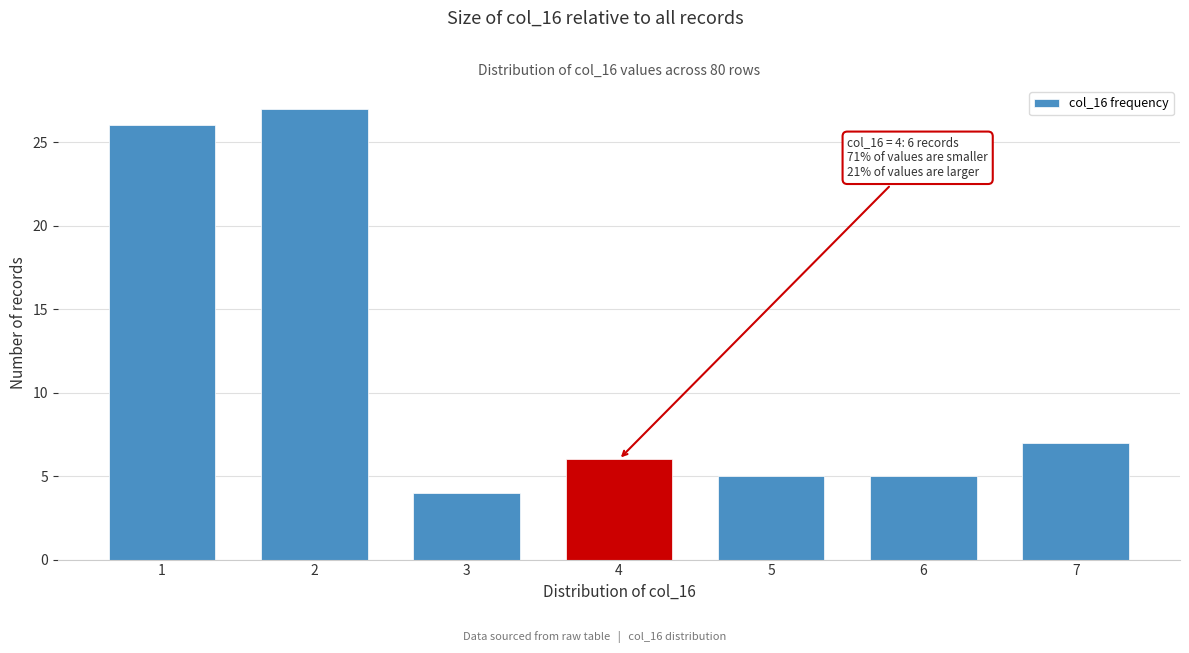

Reading left to right, transcribe all the data shown in this chart.

1=26	2=27	3=4	4=6	5=5	6=5	7=7